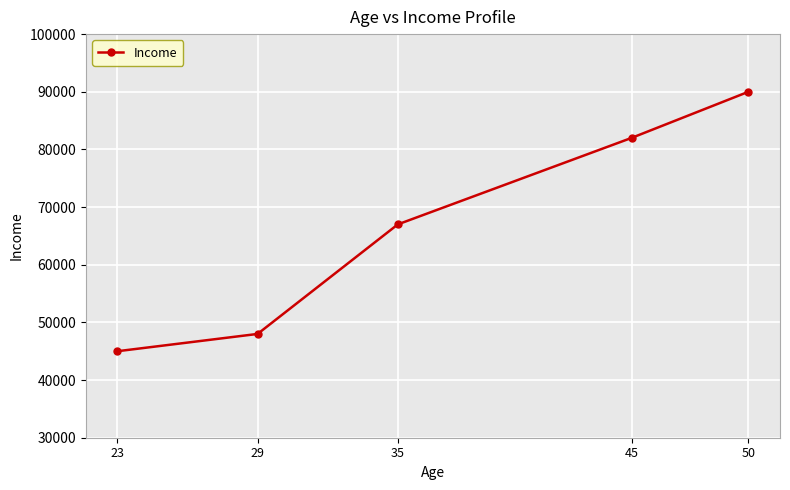

What is the greatest value displayed?

90000